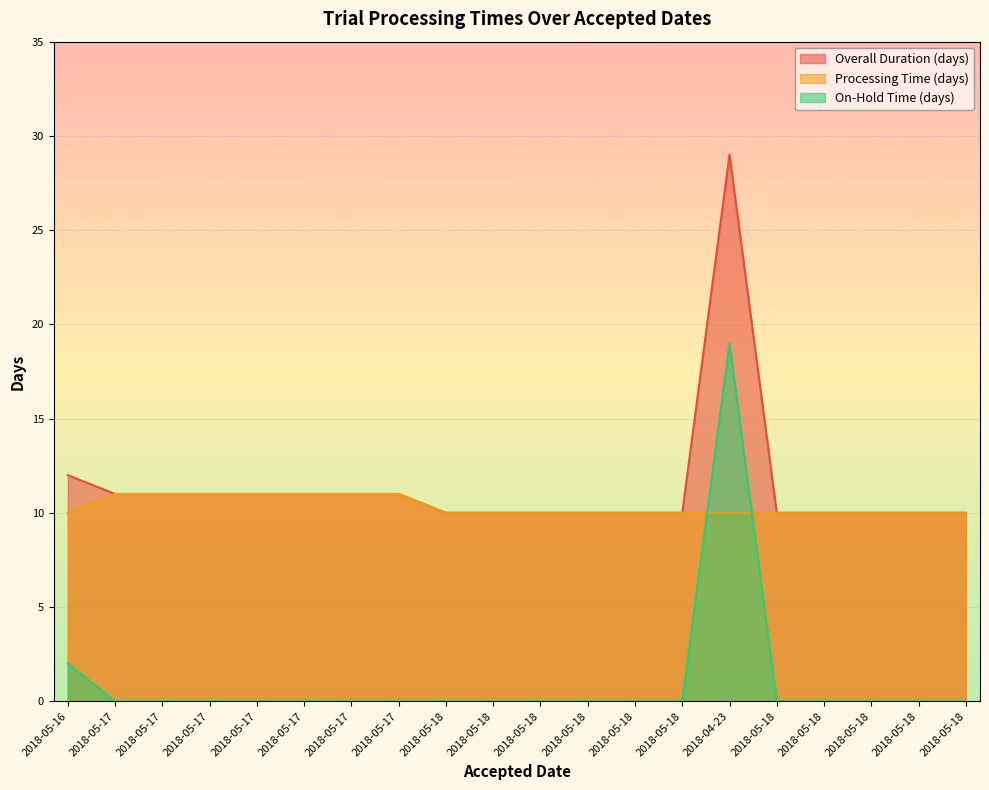

What is the greatest value displayed?

29